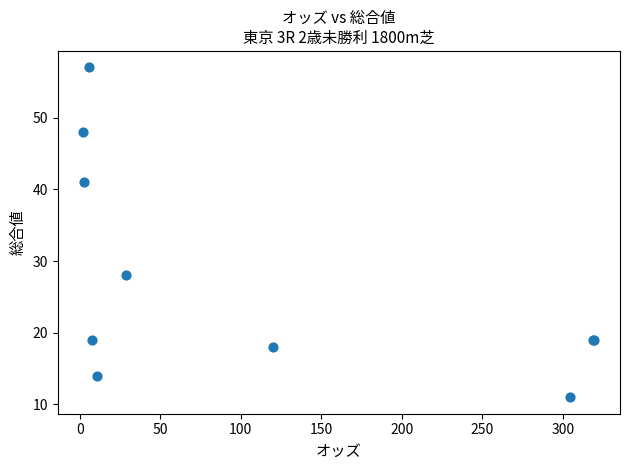

What Y value in the scatter plot is closest to 34?

28